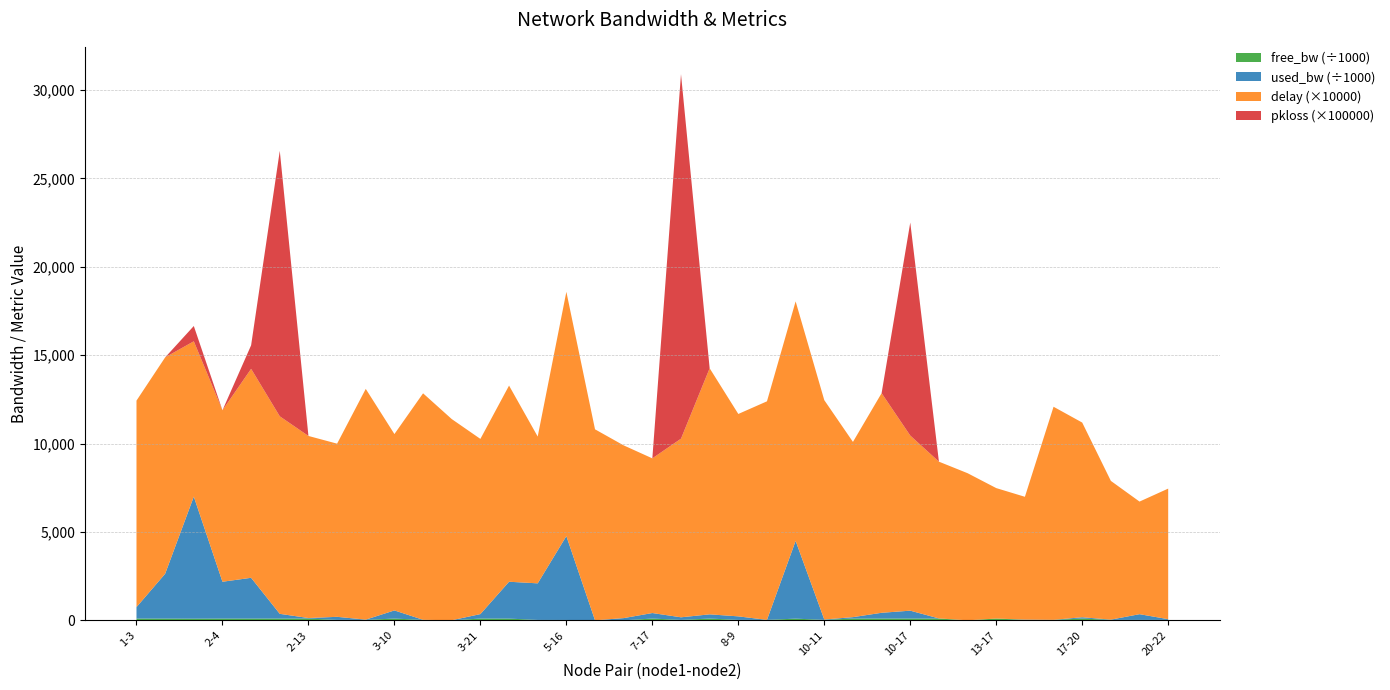

Reading right to left, what are all the values shown in this chart?

free_bw: 20-22=24960.5	18-21=24676.8	17-23=24985.5	17-20=99925.9	15-20=24996.2	13-19=24983.1	13-17=99999.8	13-14=1549.8	12-22=99992.7	10-17=99553.0	10-16=99673.3	10-12=99919.9	10-11=24978.4	9-16=95602.2	9-15=24999.8	8-9=24800.8	7-21=99761.5	7-19=24853.2	7-17=99687.6	6-19=1425.9	6-7=1549.8	5-16=20255.4	5-8=22931.1	4-16=97915.4	3-21=99747.2	3-14=1548.6	3-11=24995.0	3-10=99539.8	2-23=24985.5	2-18=24827.0	2-13=99970.0	2-12=99732.8	2-7=97692.6	2-4=97915.4	1-16=93095.9	1-7=97463.7	1-3=99351.6
used_bw: 20-22=39522.1	18-21=323143.2	17-23=14493.8	17-20=74084.9	15-20=3767.4	13-19=16874.1	13-17=192.0	13-14=191.9	12-22=7343.6	10-17=446462.0	10-16=326718.3	10-12=80044.0	10-11=21642.6	9-16=4397196.6	9-15=247.9	8-9=199186.3	7-21=238544.3	7-19=146182.8	7-17=312433.5	6-19=124129.0	6-7=192.0	5-16=4743999.2	5-8=2068390.9	4-16=2084043.2	3-21=252832.8	3-14=1383.5	3-11=4958.8	3-10=460166.0	2-23=14493.1	2-18=172997.4	2-13=29981.5	2-12=267186.6	2-7=2307394.5	2-4=2084091.4	1-16=6903722.1	1-7=2536134.0	1-3=648397.5
delay: 20-22=0.7	18-21=0.6	17-23=0.8	17-20=1.1	15-20=1.2	13-19=0.7	13-17=0.7	13-14=0.8	12-22=0.9	10-17=1.0	10-16=1.2	10-12=1.0	10-11=1.2	9-16=1.4	9-15=1.2	8-9=1.1	7-21=1.4	7-19=1.0	7-17=0.9	6-19=1.0	6-7=1.1	5-16=1.4	5-8=0.8	4-16=1.1	3-21=1.0	3-14=1.1	3-11=1.3	3-10=1.0	2-23=1.3	2-18=1.0	2-13=1.0	2-12=1.1	2-7=1.2	2-4=1.0	1-16=0.9	1-7=1.2	1-3=1.2
pkloss: 20-22=0.0	18-21=0.0	17-23=0.0	17-20=0.0	15-20=0.0	13-19=0.0	13-17=0.0	13-14=0.0	12-22=0.0	10-17=0.1	10-16=0.0	10-12=0.0	10-11=0.0	9-16=0.0	9-15=0.0	8-9=0.0	7-21=0.0	7-19=0.2	7-17=0.0	6-19=0.0	6-7=0.0	5-16=0.0	5-8=0.0	4-16=0.0	3-21=0.0	3-14=0.0	3-11=0.0	3-10=0.0	2-23=0.0	2-18=0.0	2-13=0.0	2-12=0.2	2-7=0.0	2-4=0.0	1-16=0.0	1-7=0.0	1-3=0.0